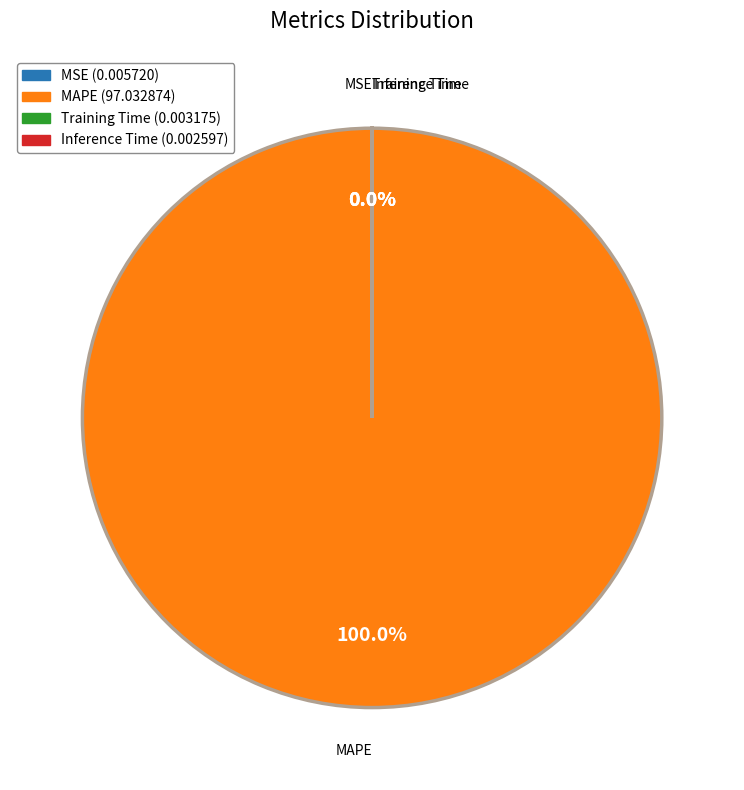

Which category accounts for the majority?

MAPE